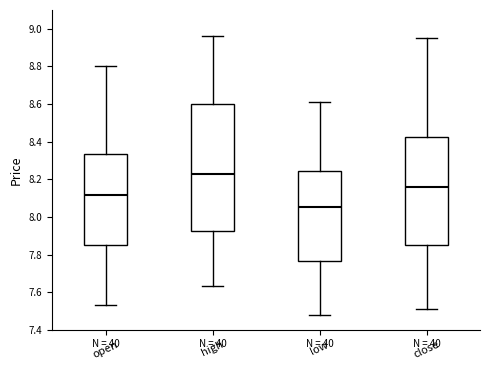

Where does the lower whisker of the box for open end on the y-axis? The values are not printed on the chart, so give them approximately, as read against the axis.

7.54